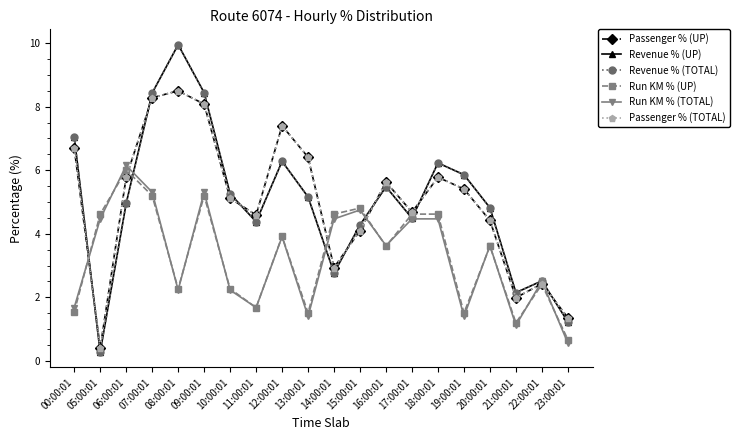

Is this an area chart (filled region under the line)?

No